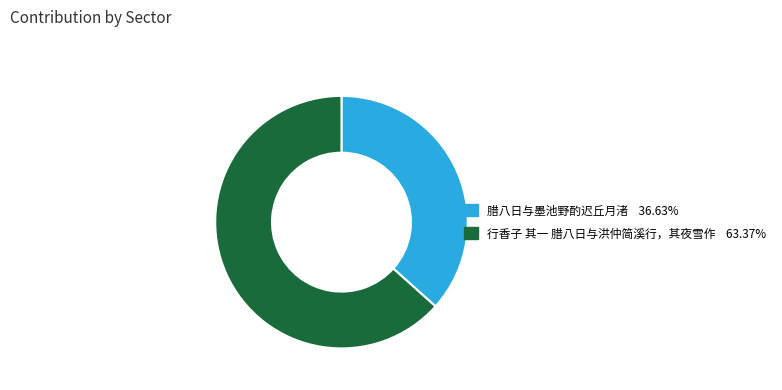

What is the largest slice in the pie chart?

行香子 其一 腊八日与洪仲简溪行，其夜雪作